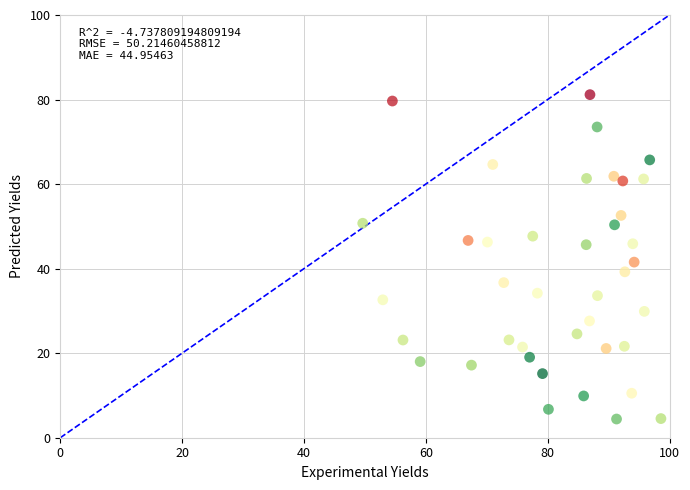

What is the range of Y values (max minus min)?

76.7